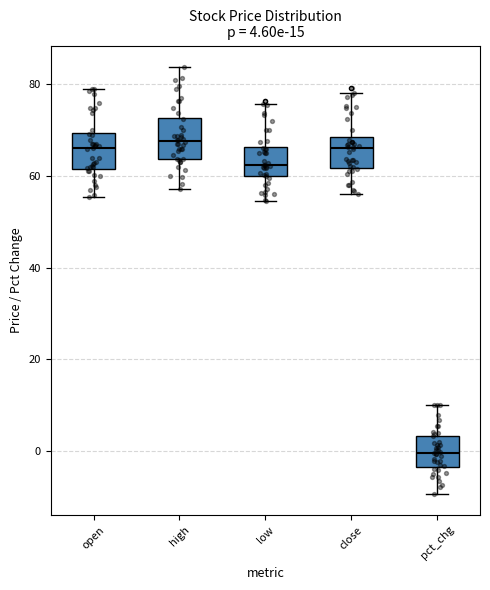

Which box's median line is the lowest?

pct_chg